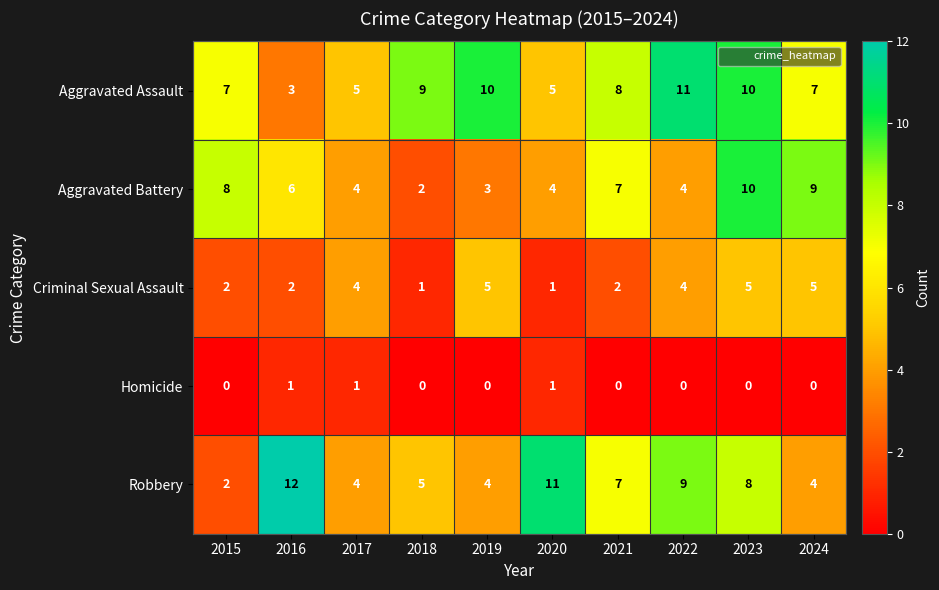

What is the highest value of the Aggravated Assault series?

11